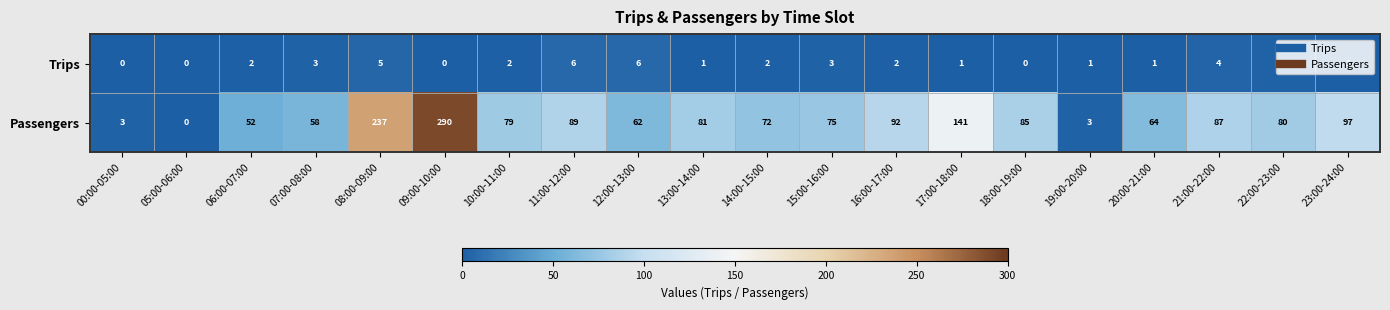

Where does the Passengers series first go above 80?

08:00-09:00